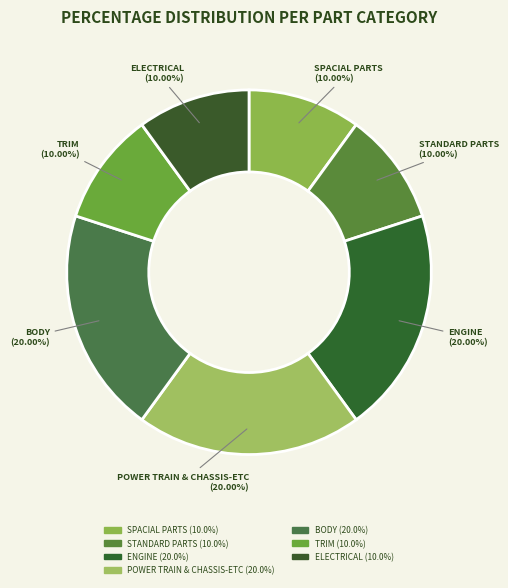

Count the number of slices in the pie.

7